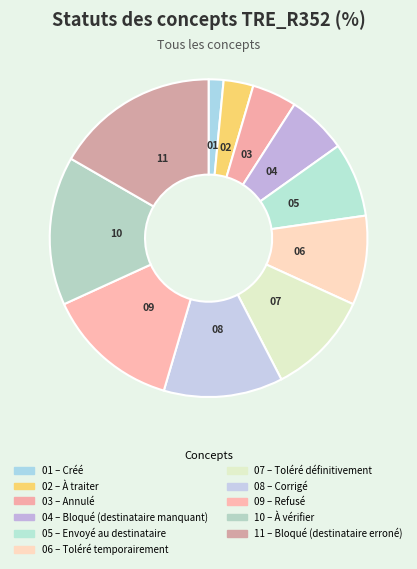

Count the number of slices in the pie.

11